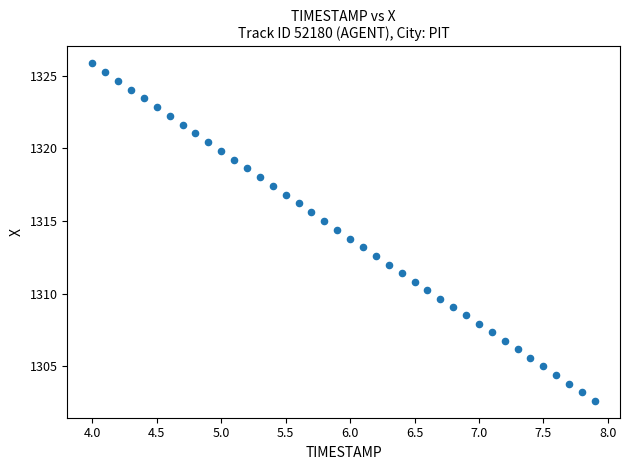

What is the range of X values (max minus min)?

3.9